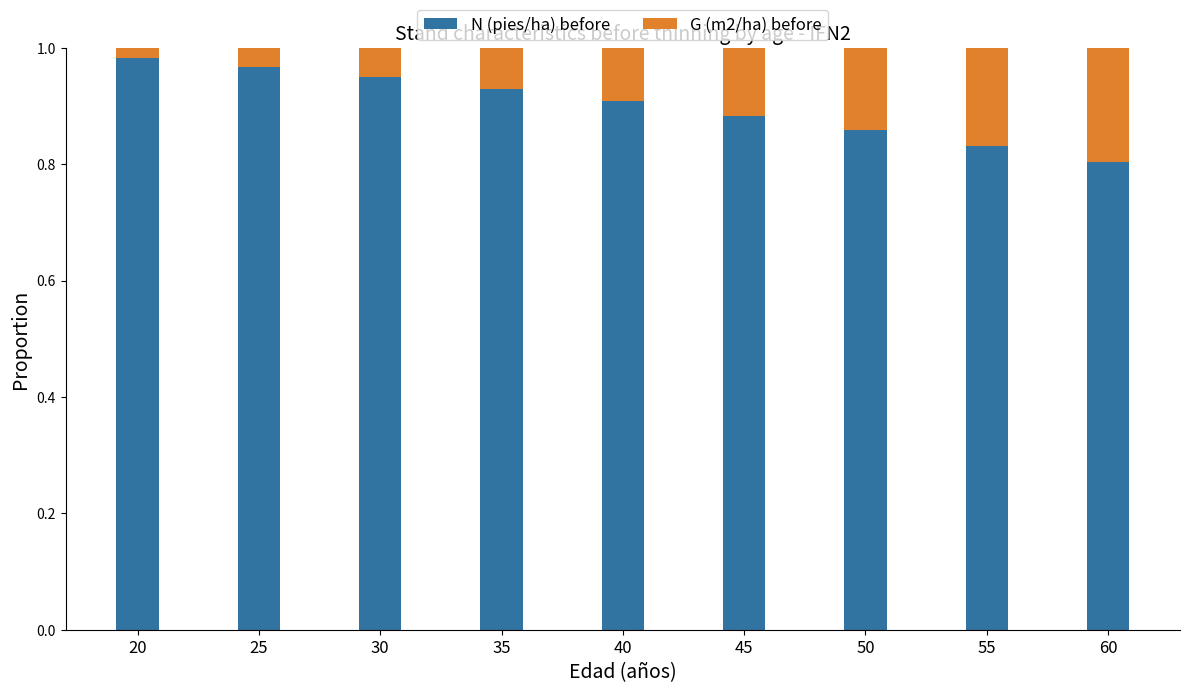

What are all the series names shown in the legend?

N (pies/ha) before, G (m2/ha) before